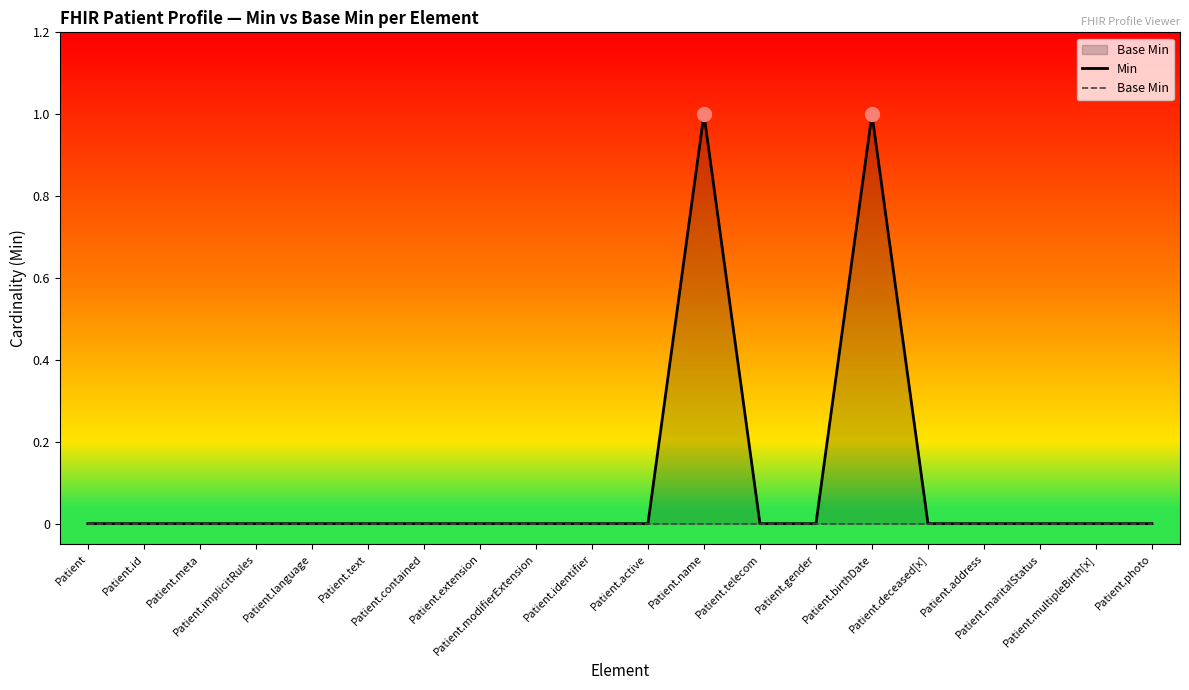

At which category is the sum across all series the highest?

Patient.name